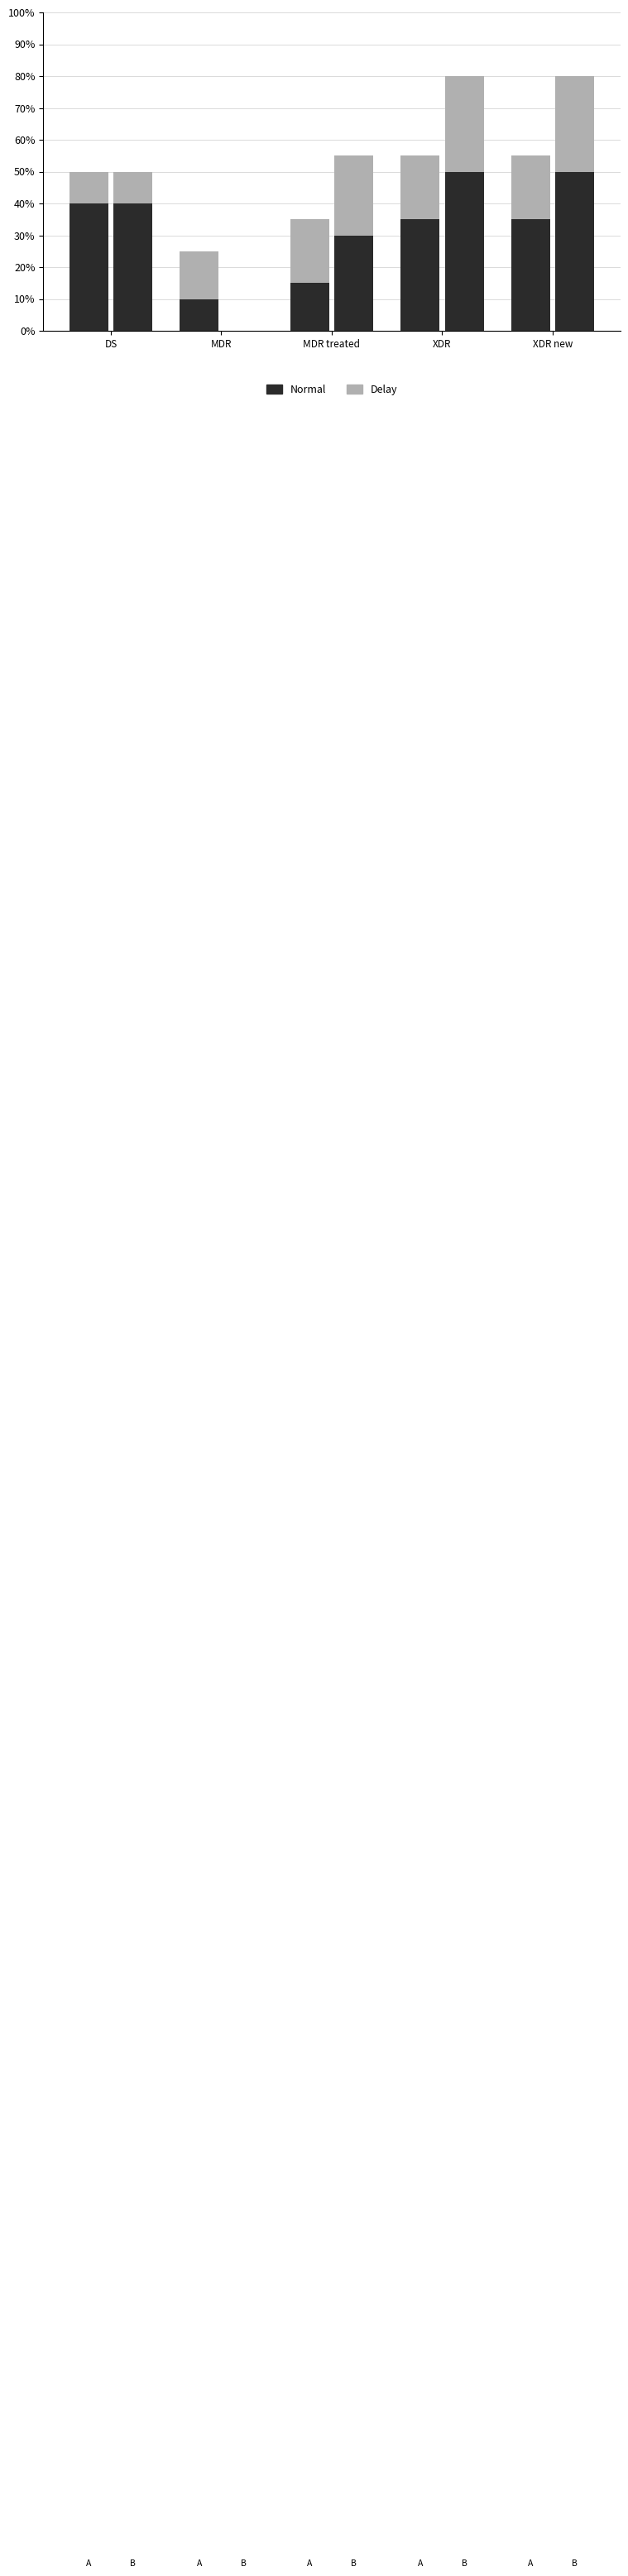

Which category has the lowest value across all series?

MDR